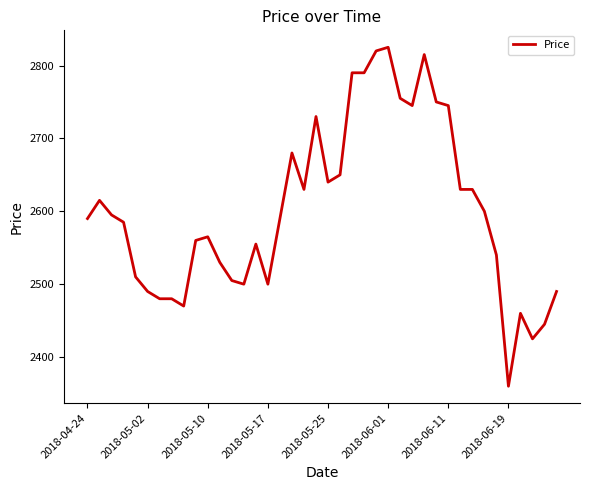

What is the smallest value displayed?

2360